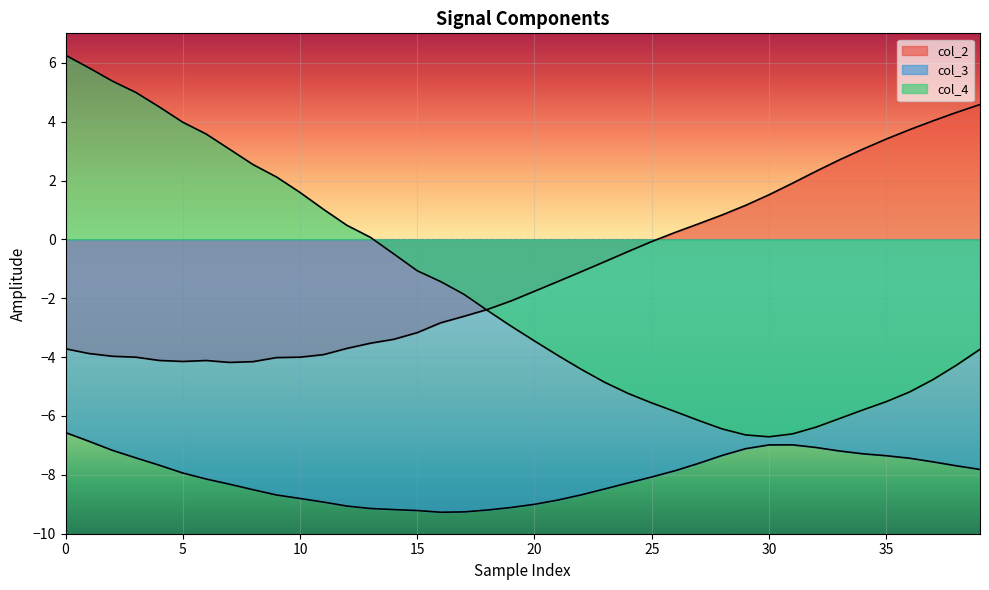

Which has a higher value, 14 or 23?

23